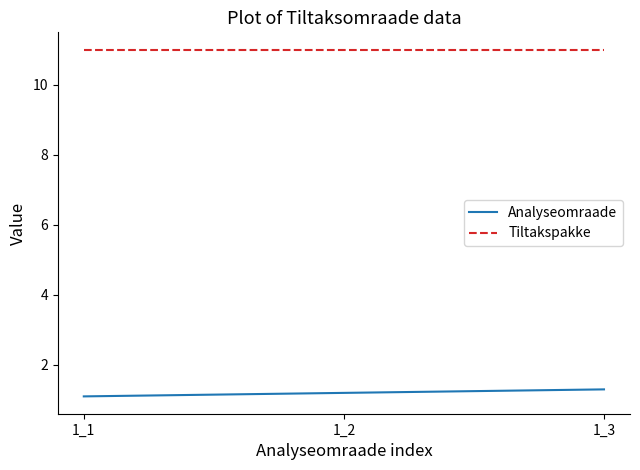

What is the maximum value shown in the chart?

11.0